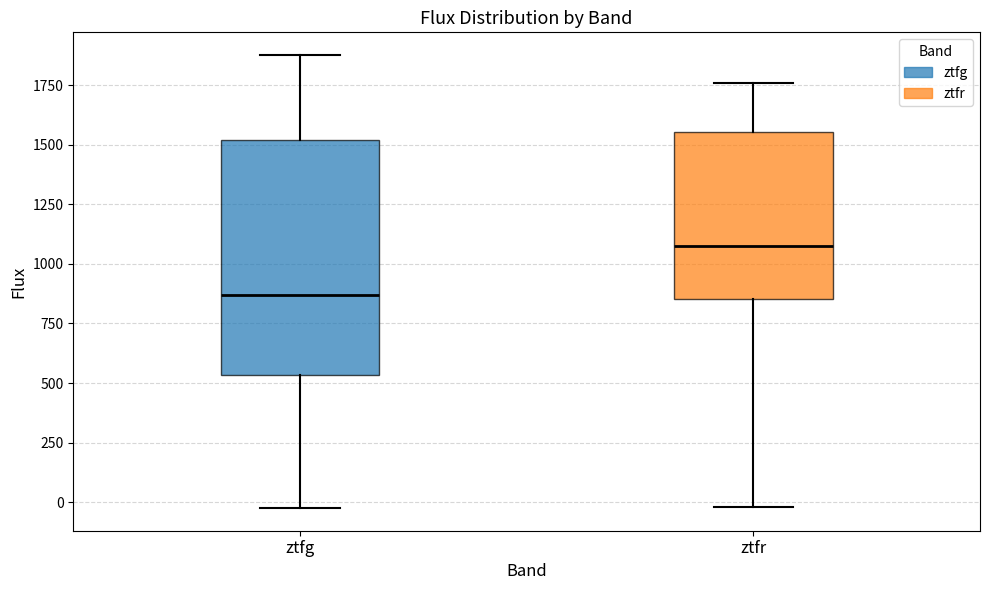

Comparing the boxes themselves (not the whiskers), which one is the tallest?

ztfg